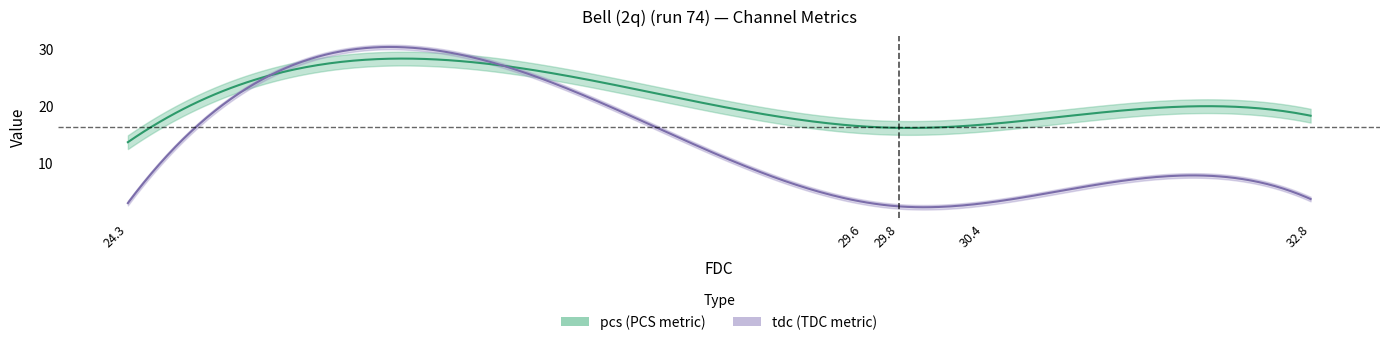

Reading right to left, list all the values displayed in this chart.

pcs: 18.3	16.7	16.1	16.4	13.7
tdc: 3.7	3.0	2.5	3.3	3.0